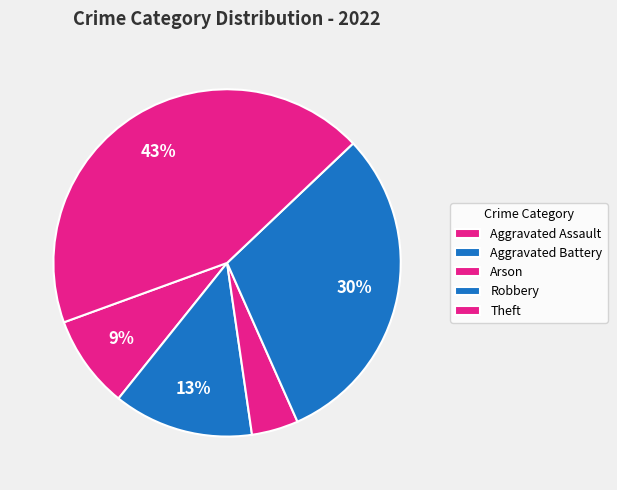

Between Theft and Aggravated Assault, which is larger?

Theft